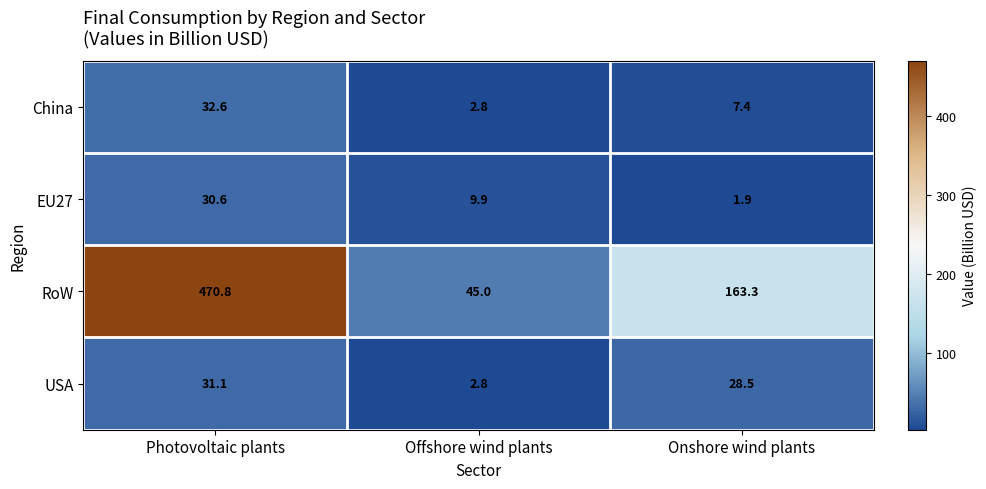

What is the sum of all USA values?

62.4